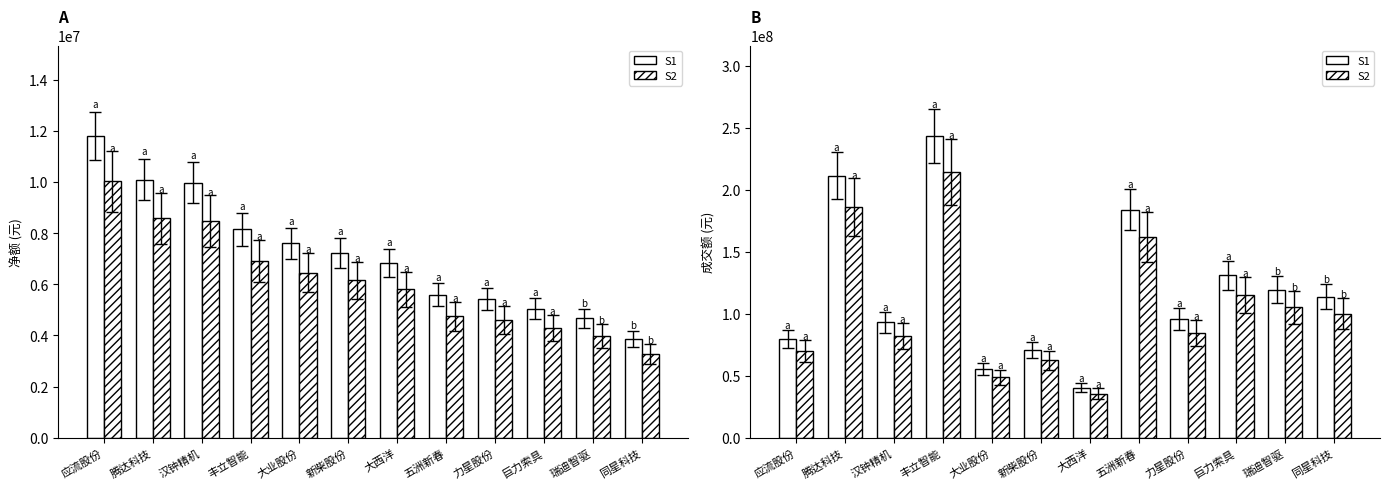

How many data points in S2 are less than 100075183?

6